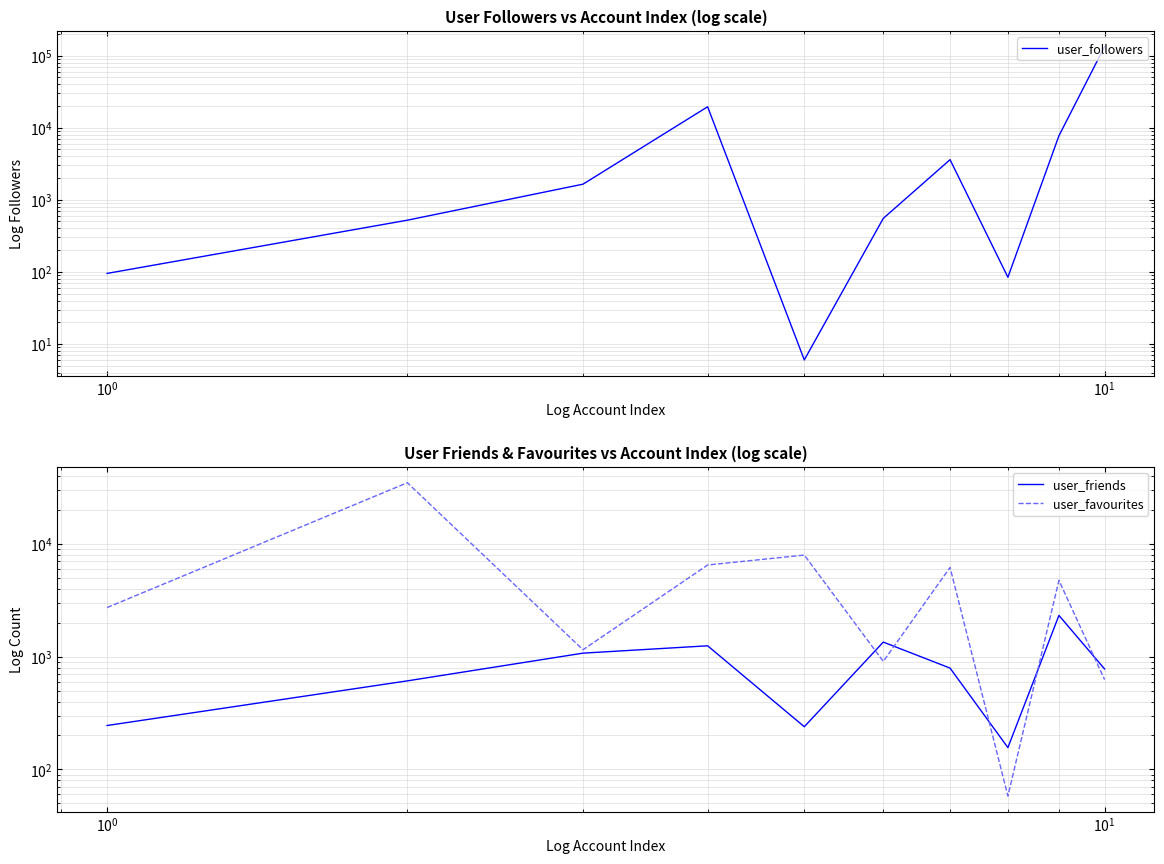

What are all the series names shown in the legend?

user_followers, user_friends, user_favourites